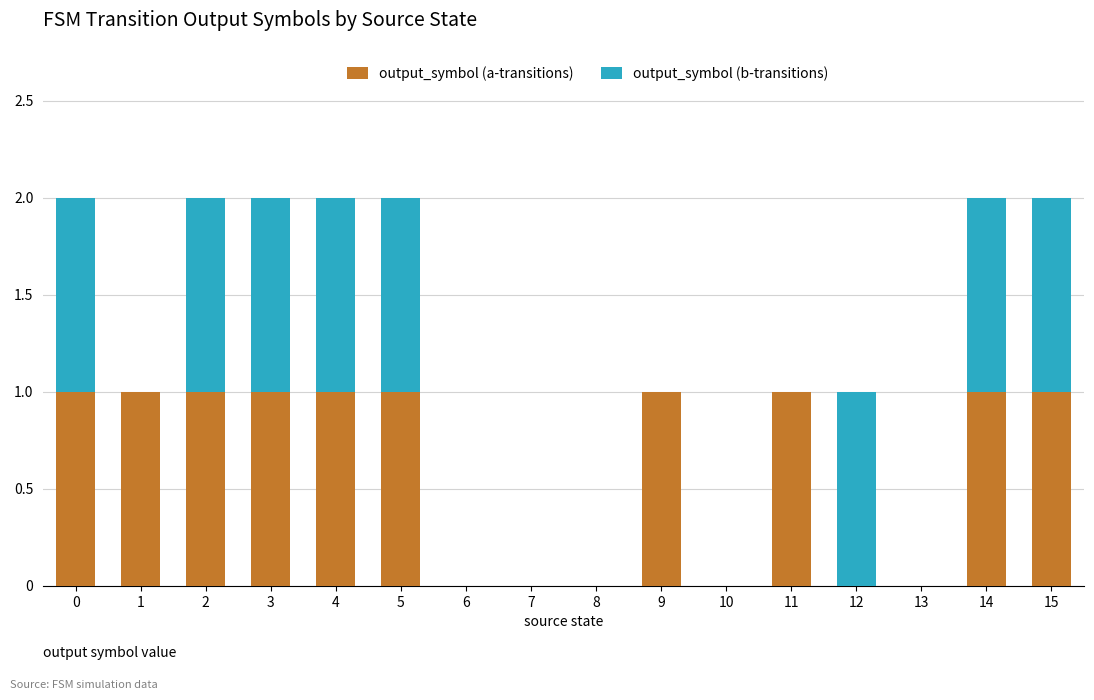

The value of output_symbol (a-transitions) at 4 is 1. True or false?

True